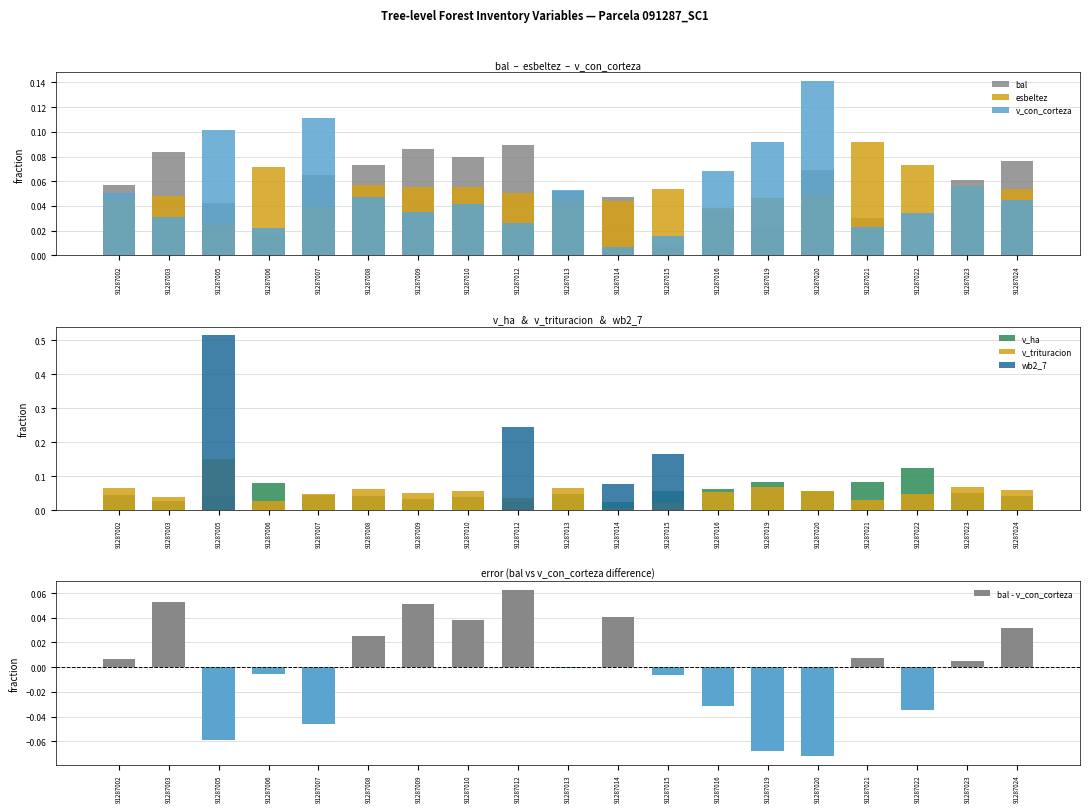

At which label does bal - v_con_corteza reach its minimum?

91287020